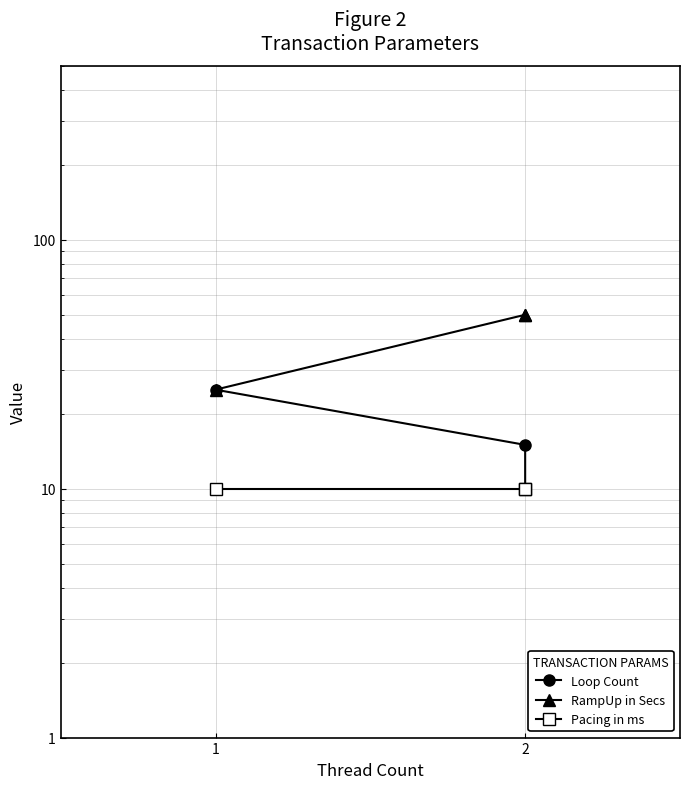

Which series has the largest total across all categories?

RampUp in Secs